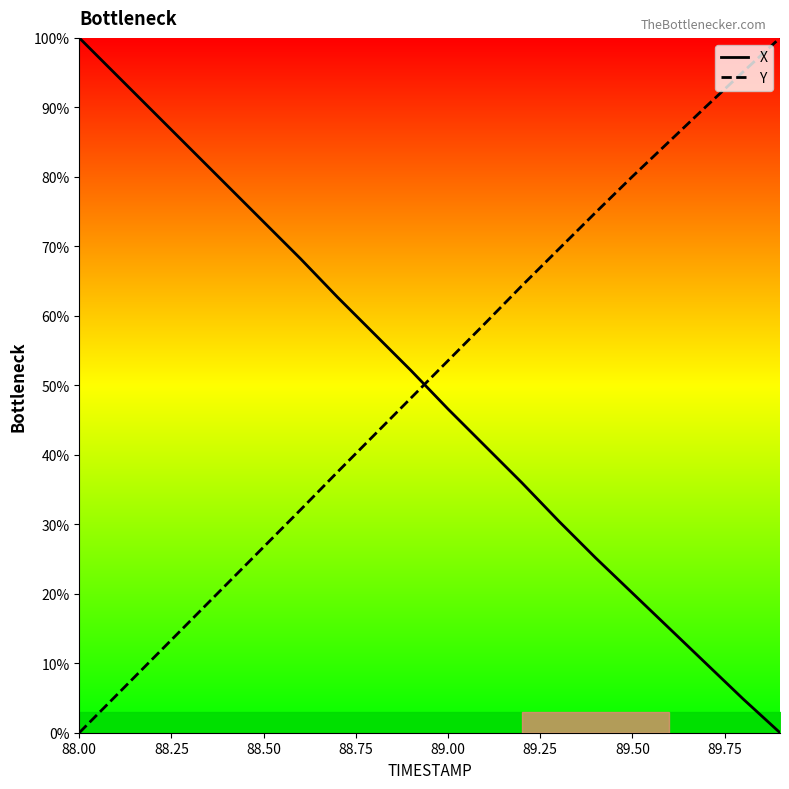

Does the chart have visible grid lines?

No